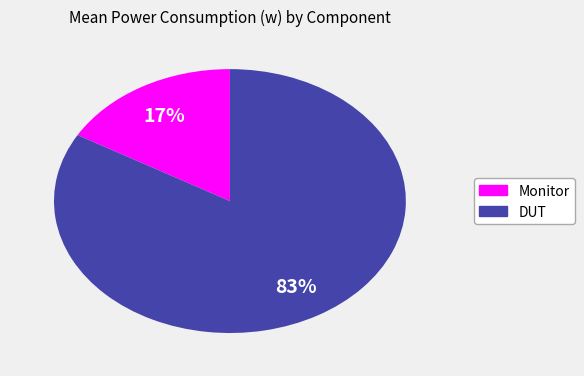

True or false: Monitor accounts for 17% of the total.

True